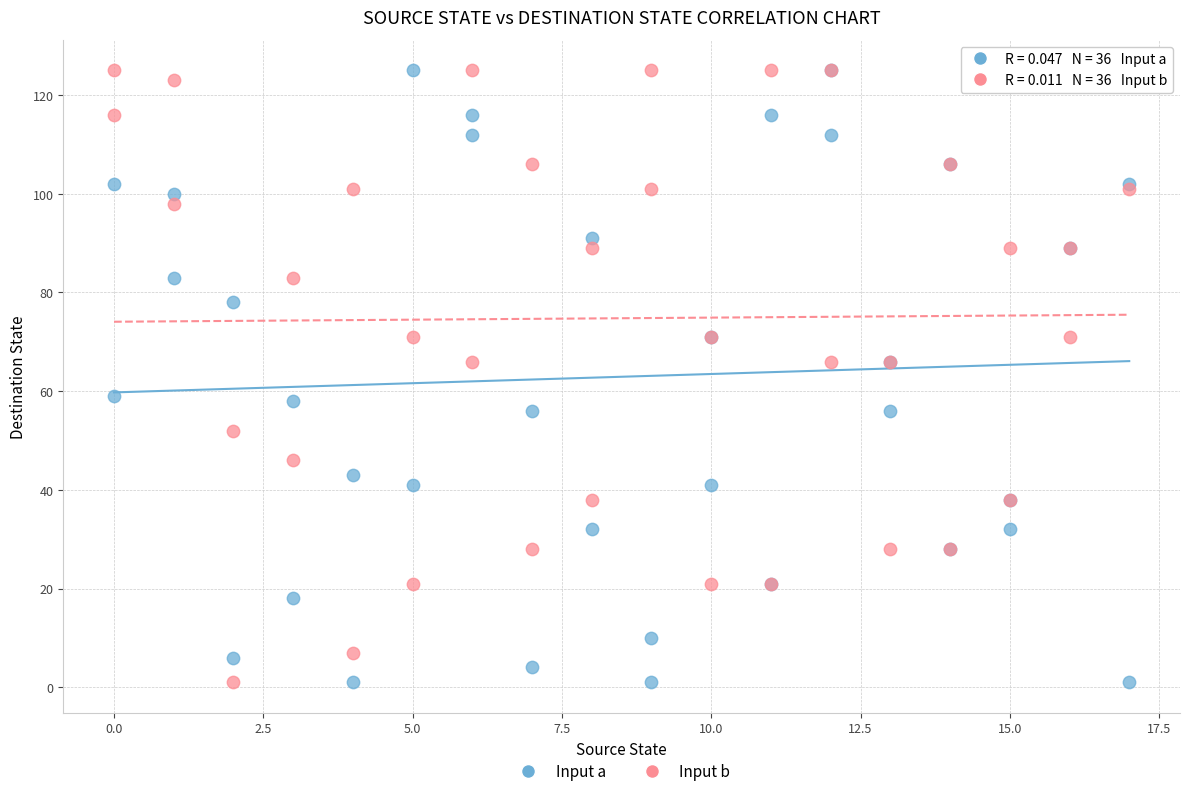

What is the X range (max minus min) for the scatter plot?

17